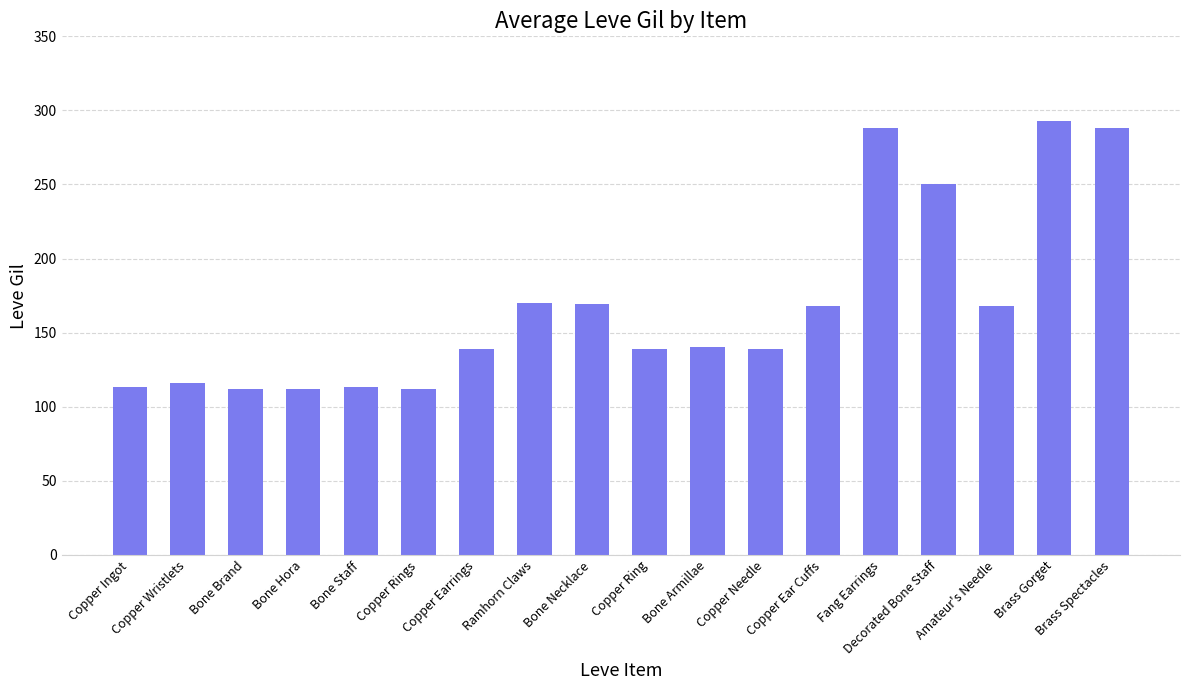

Are the bars grouped side by side (vs. stacked)?

No